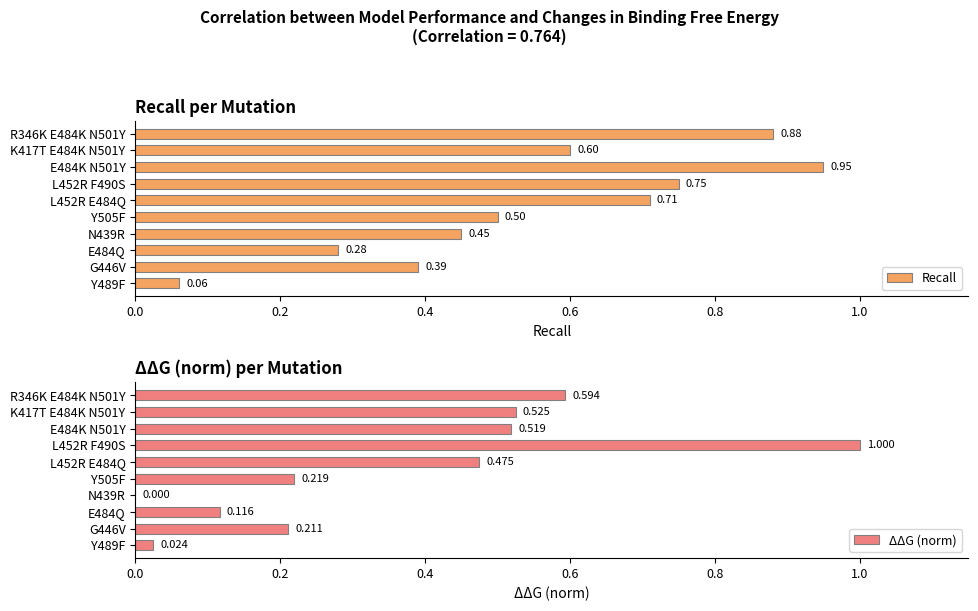

Reading left to right, extract all data points from this chart.

Recall: 0.1	0.4	0.3	0.5	0.5	0.7	0.8	0.9	0.6	0.9
ΔΔG (norm): 0.0	0.2	0.1	0.0	0.2	0.5	1.0	0.5	0.5	0.6